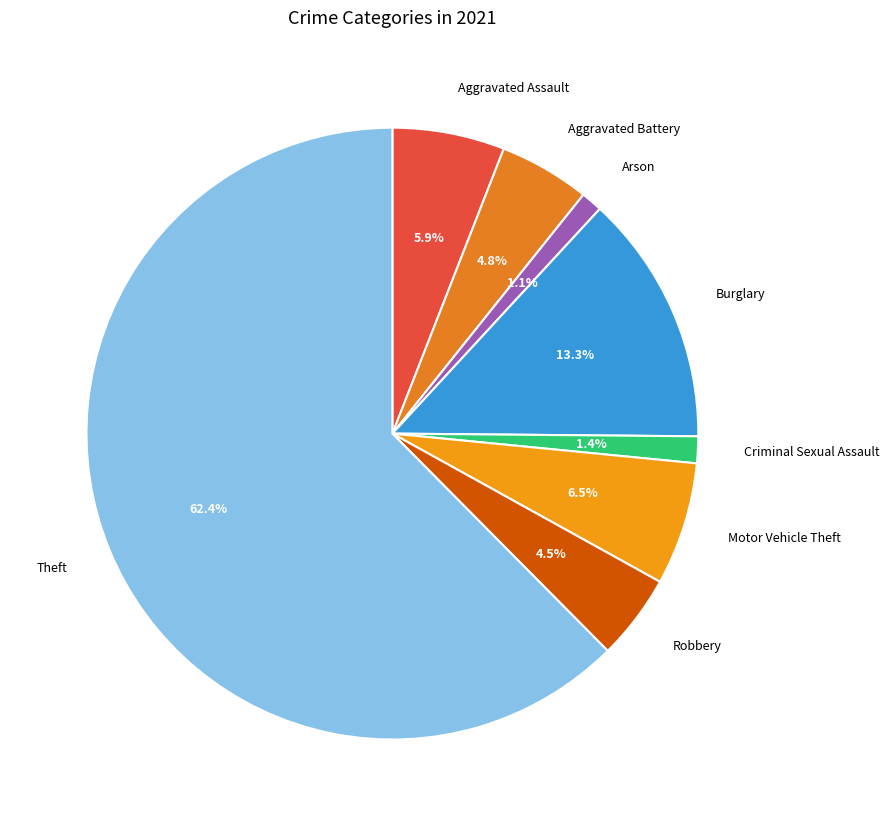

Between Motor Vehicle Theft and Aggravated Assault, which is larger?

Motor Vehicle Theft